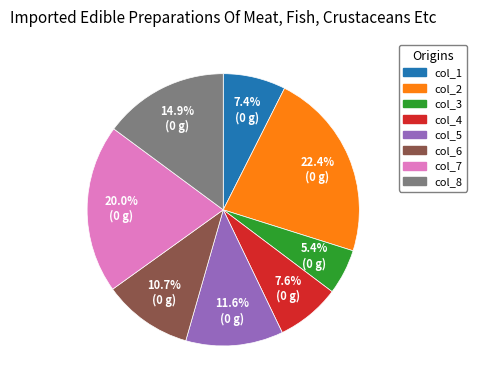

What percentage do col_1 and col_6 together represent?

18.1%